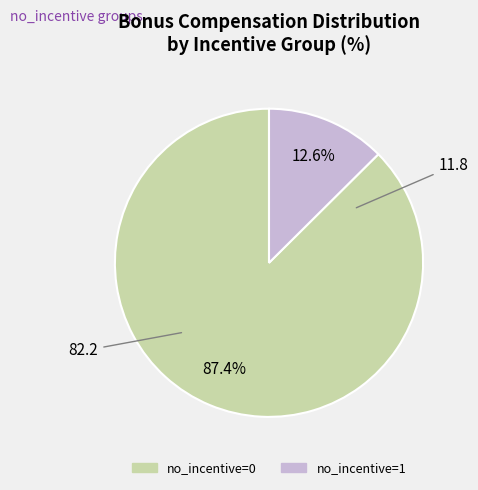

Is there a majority slice in this chart?

Yes